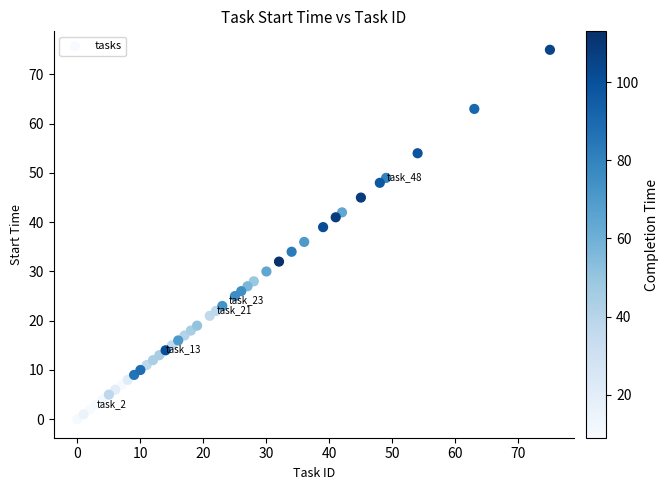

What is the range of X values (max minus min)?

75